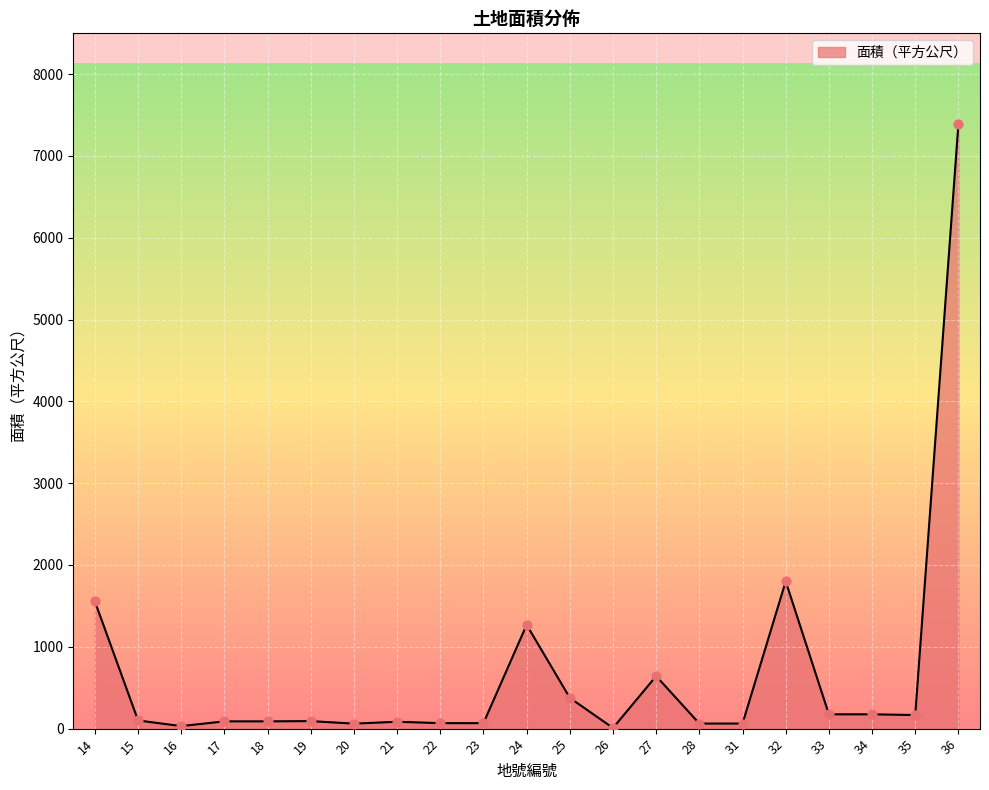

What is the greatest value displayed?

7389.2